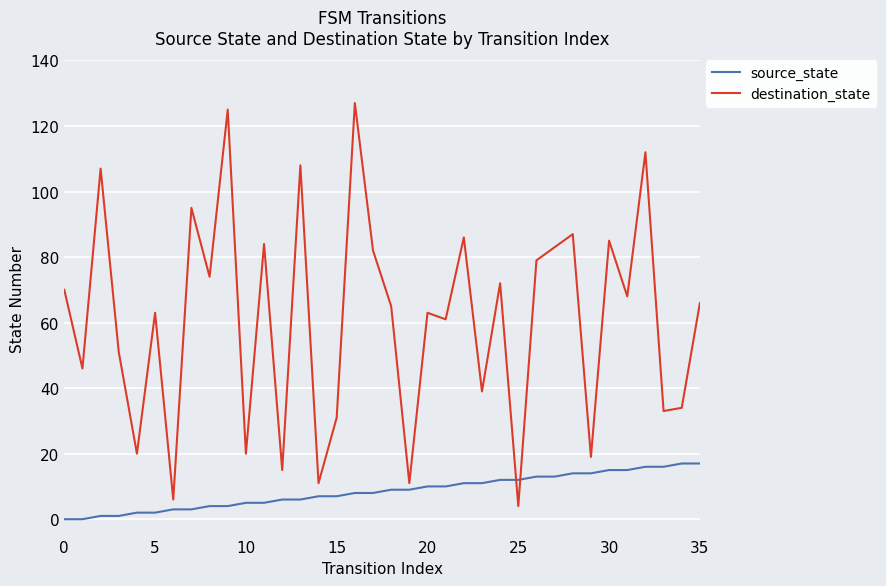

Which series has the largest range (max minus min)?

destination_state